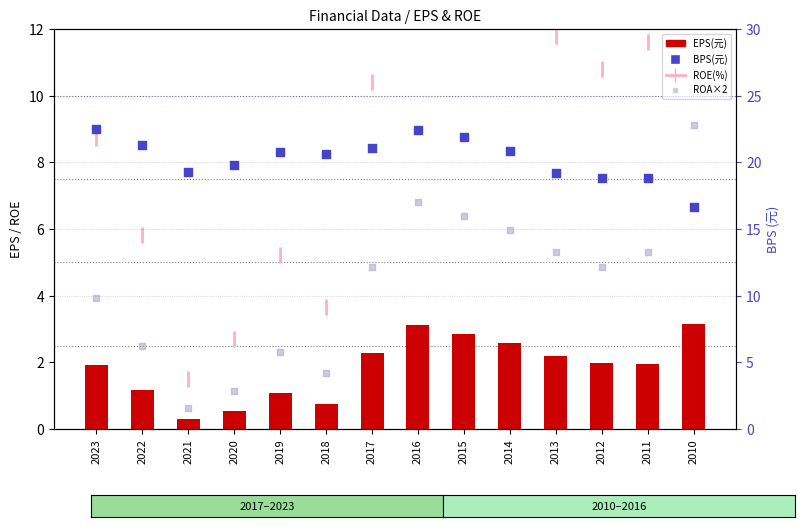

Which series reaches the minimum Y coordinate?

EPS(元)